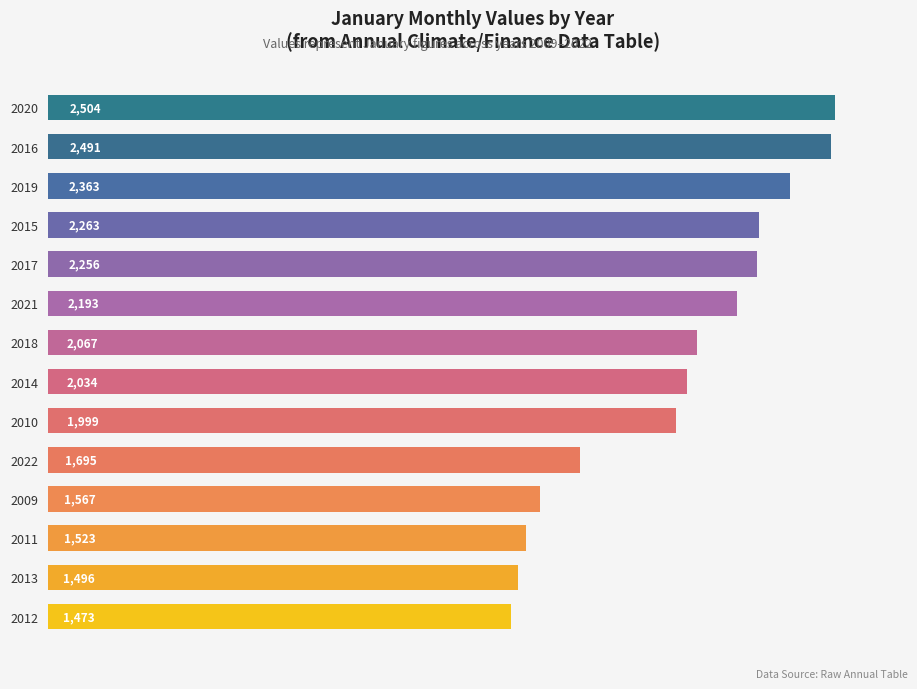

How many data points are less than 2066?

7